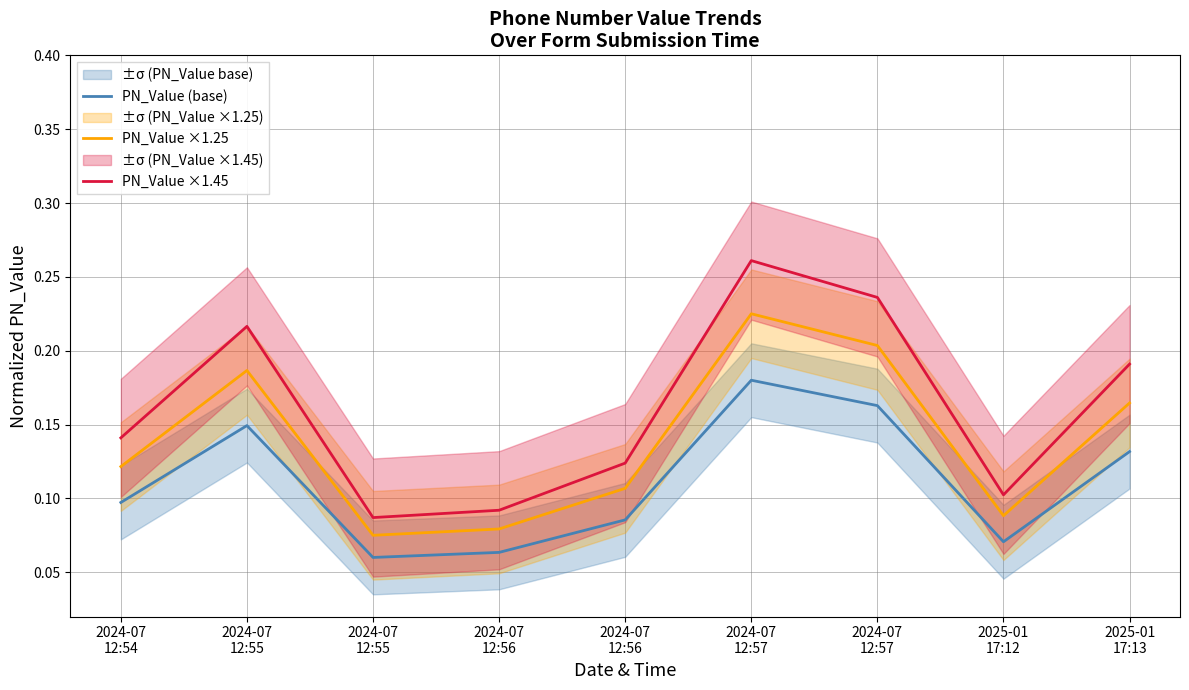

What is the value of the PN_Value ×1.25 point at the 9th from the left?

0.2